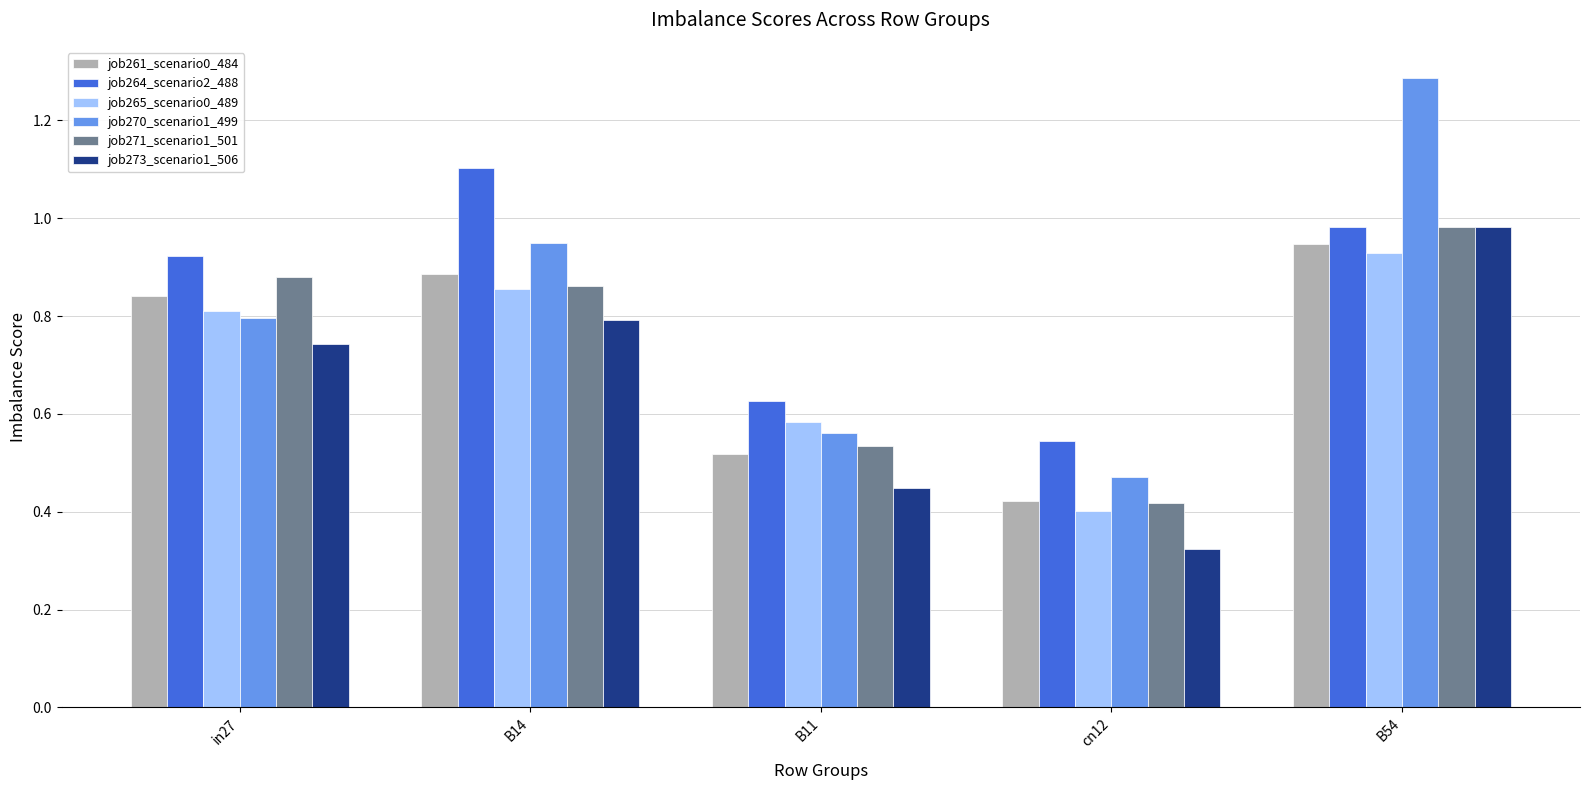

Which category has the lowest value across all series?

cn12